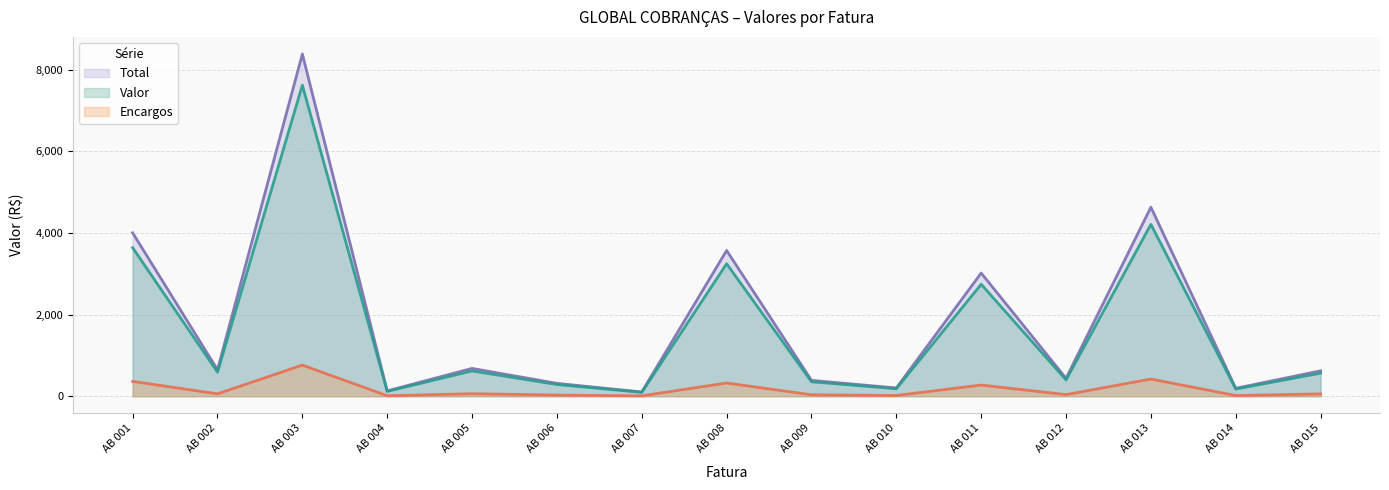

What is the difference between the highest and lowest values at AB 004?

119.0